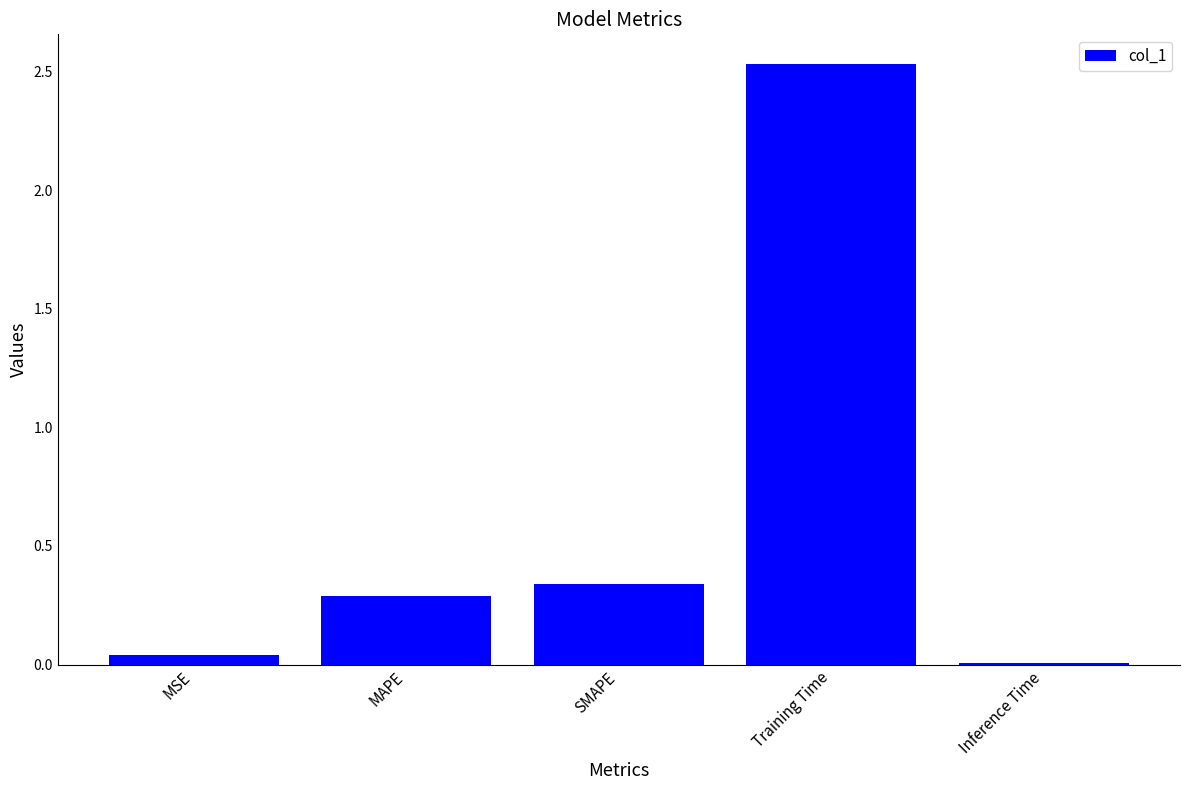

Does the chart contain stacked bars?

No